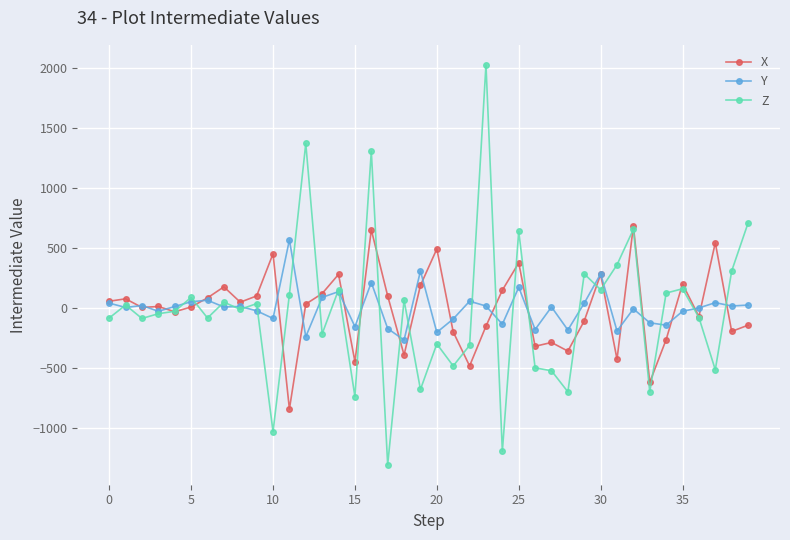

What is the value of the Z point at the 11th from the left?

-1032